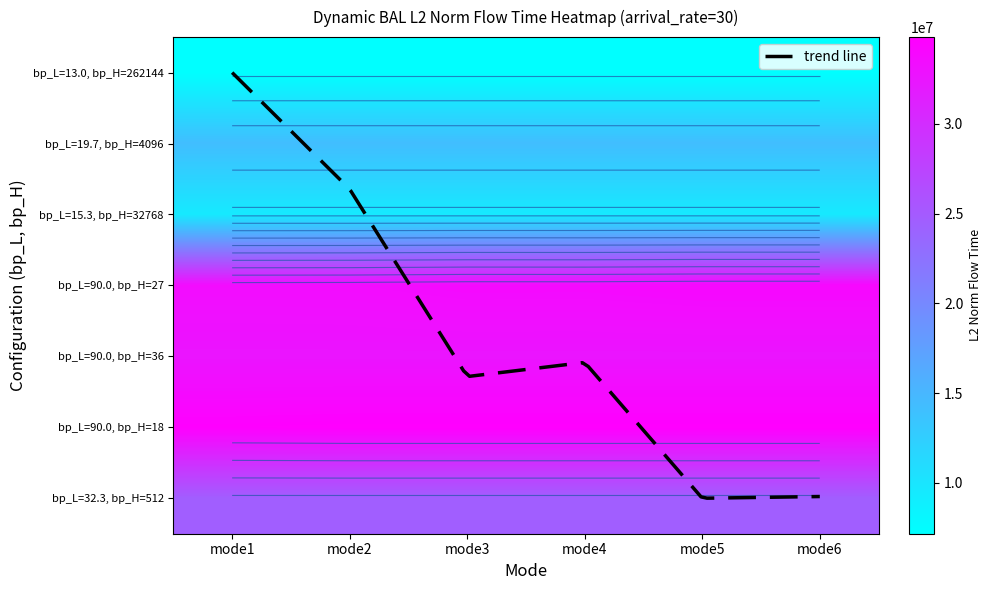

Rank the series at mode6 from lowest to highest value.

bp_L=13.0, bp_H=262144, bp_L=15.3, bp_H=32768, bp_L=19.7, bp_H=4096, bp_L=32.3, bp_H=512, bp_L=90.0, bp_H=36, bp_L=90.0, bp_H=27, bp_L=90.0, bp_H=18